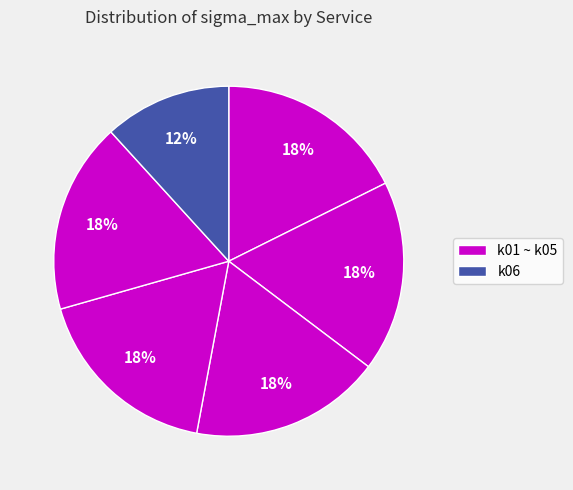

How many slices are in this pie chart?

6